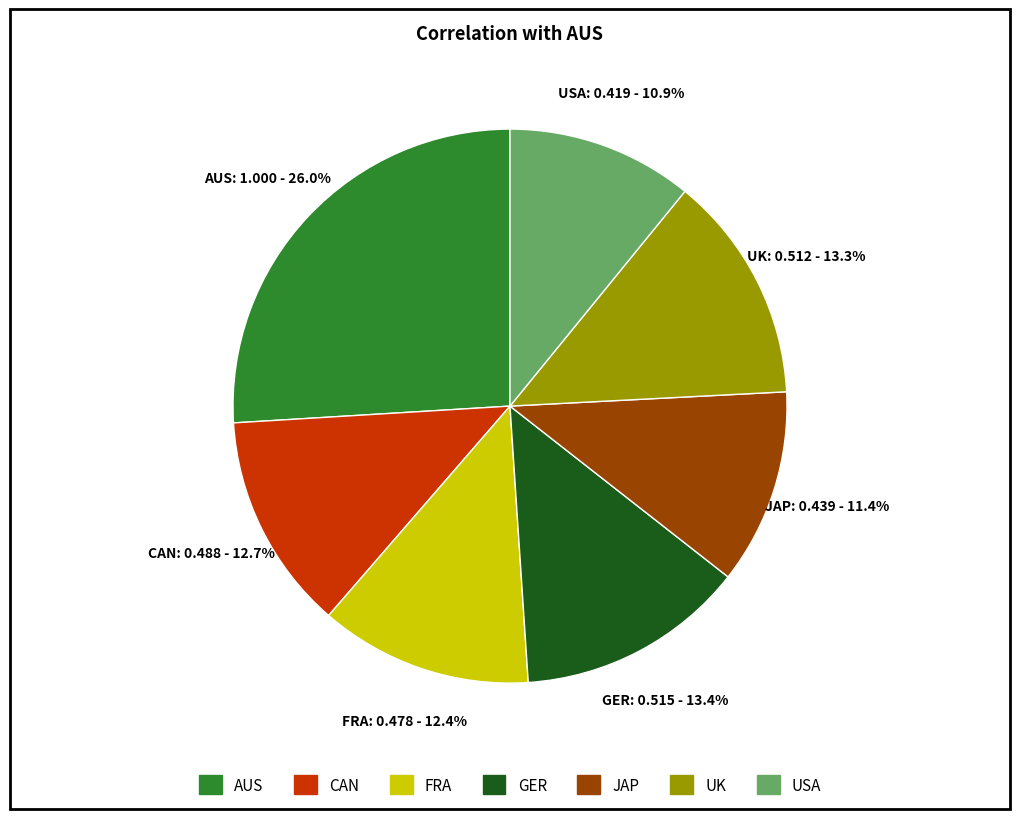

How many slices are in this pie chart?

7